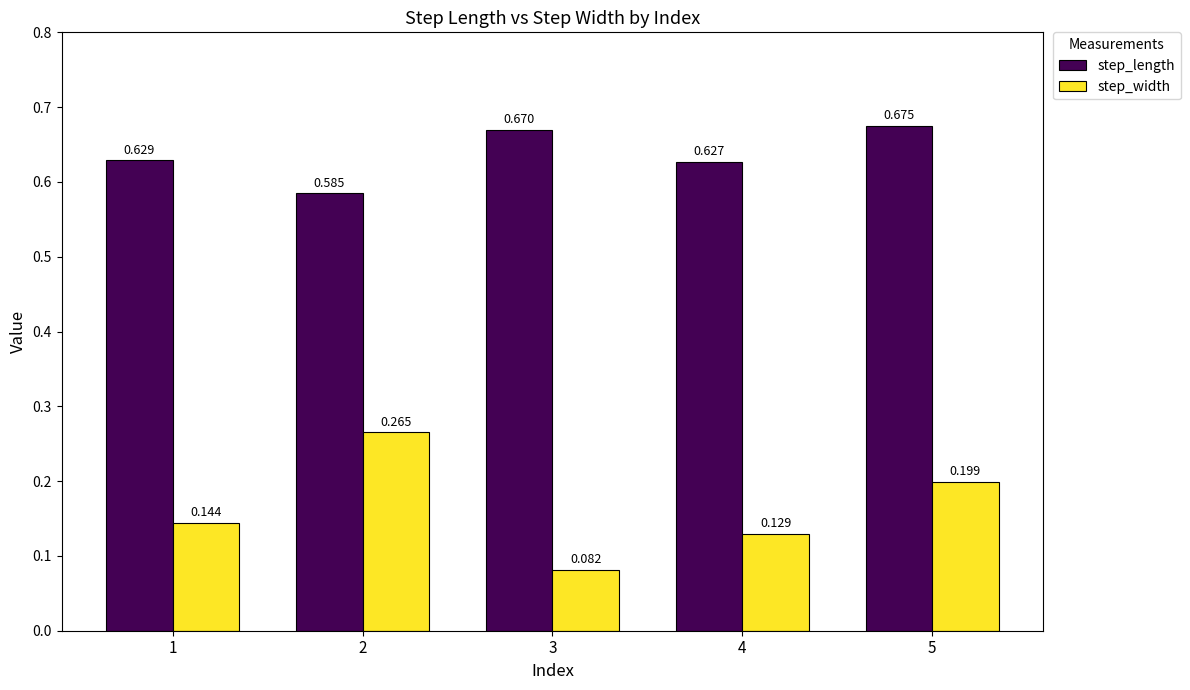

The step_length series shows 0.4 at 1. True or false?

False